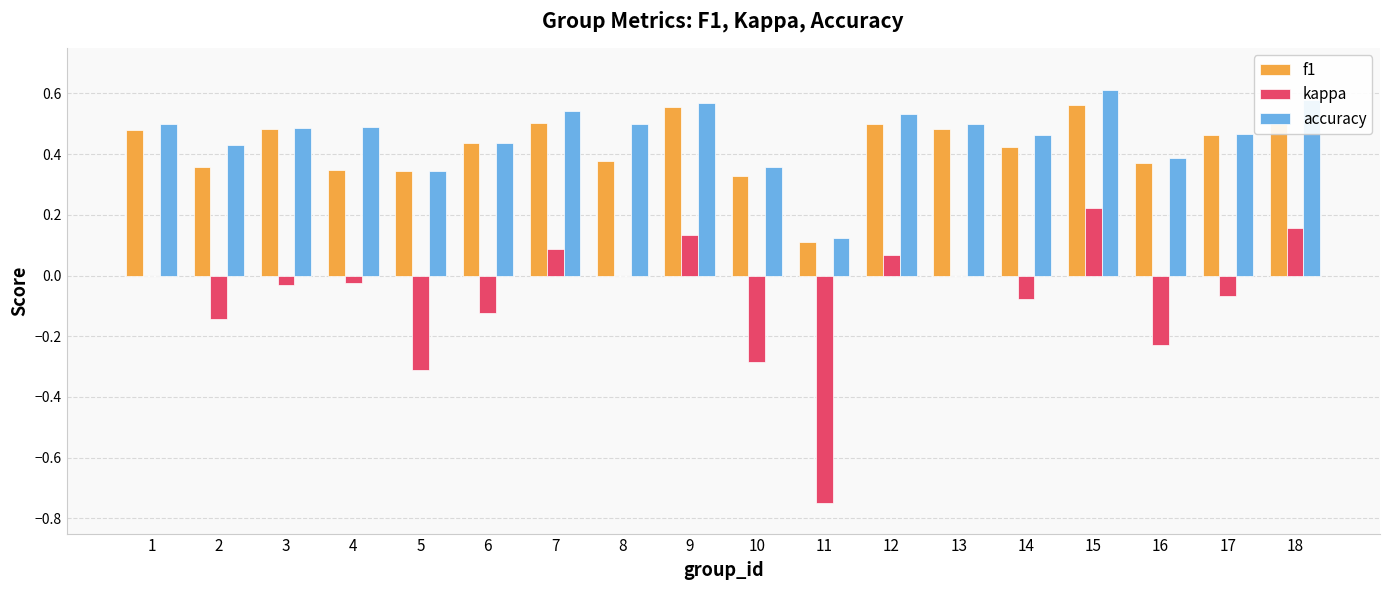

True or false: accuracy has a value of 0.4 at 16.

True